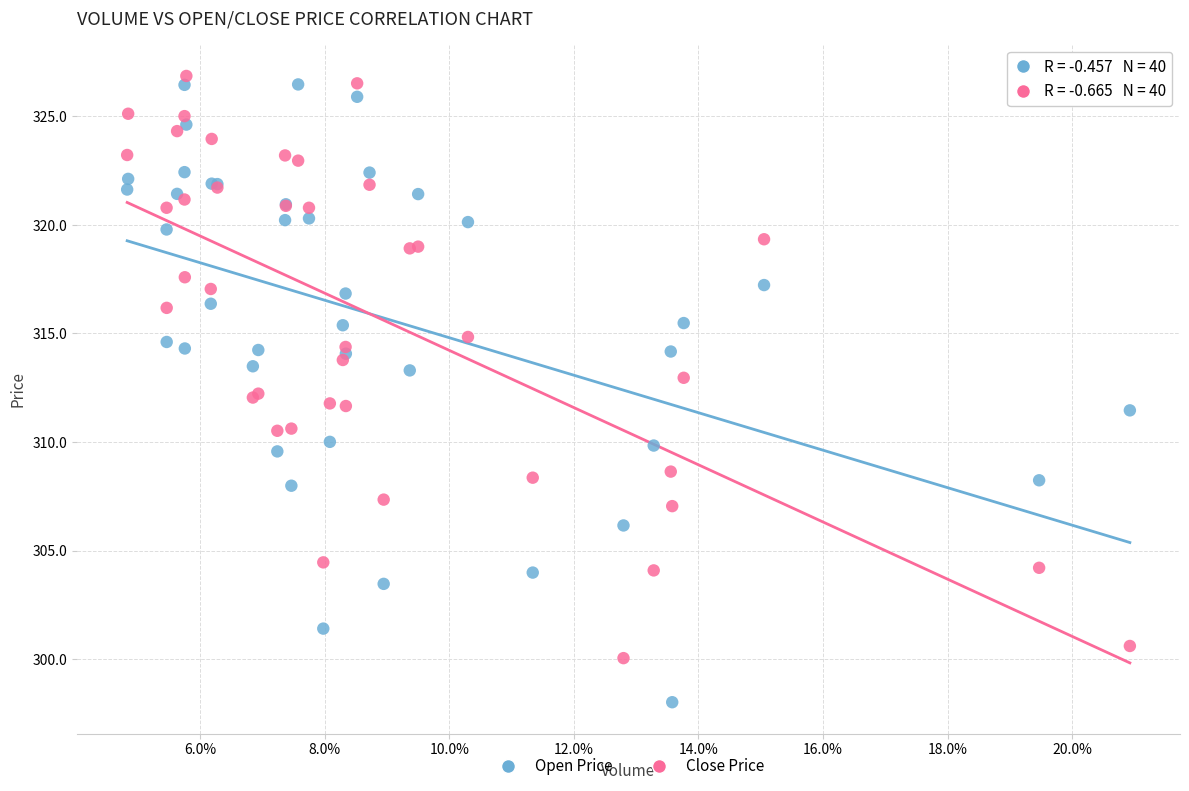

Which series contains the lowest Y value?

Open Price